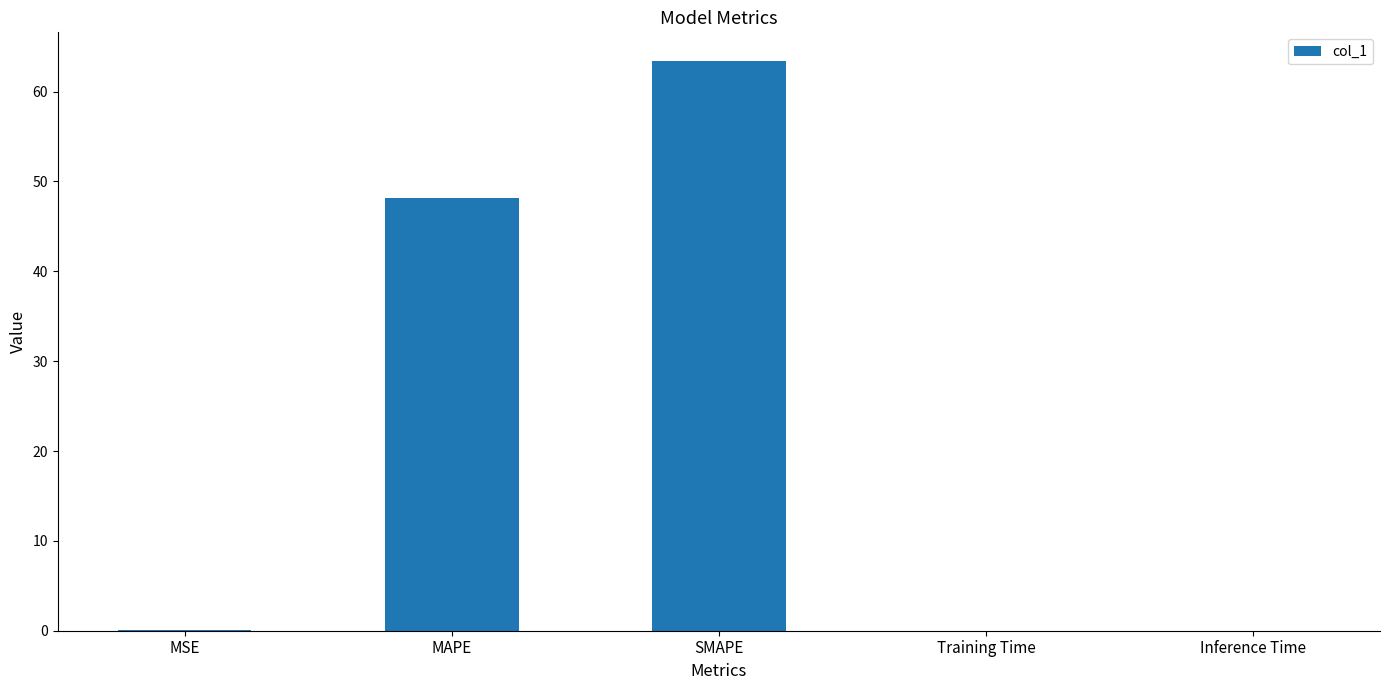

Is it true that the value at Inference Time is 0.0?

True